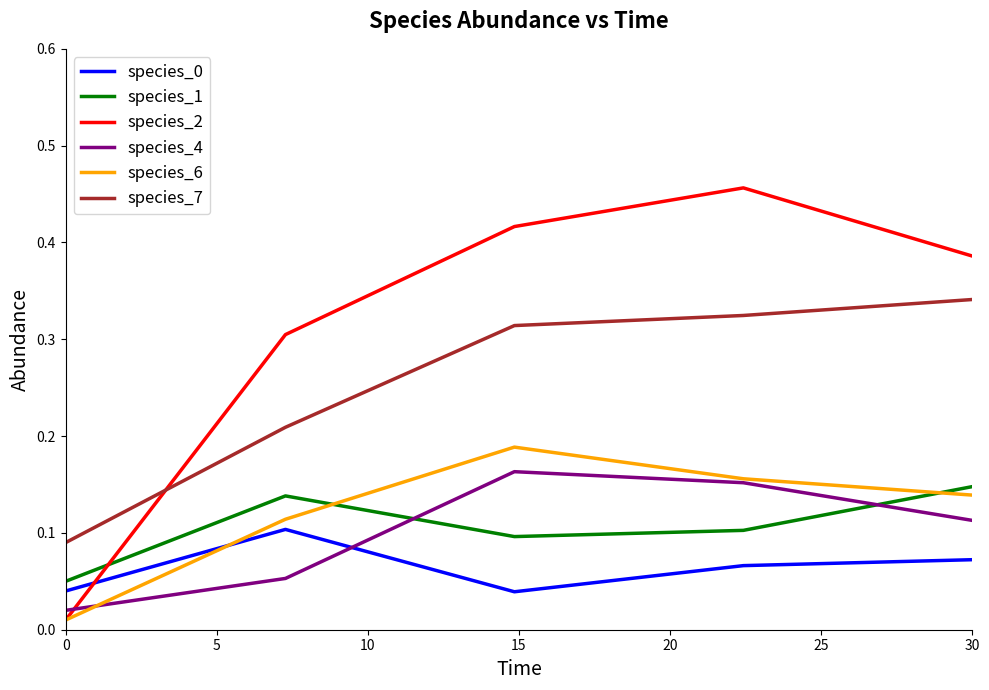

What is the sum of all species_6 values?

0.6